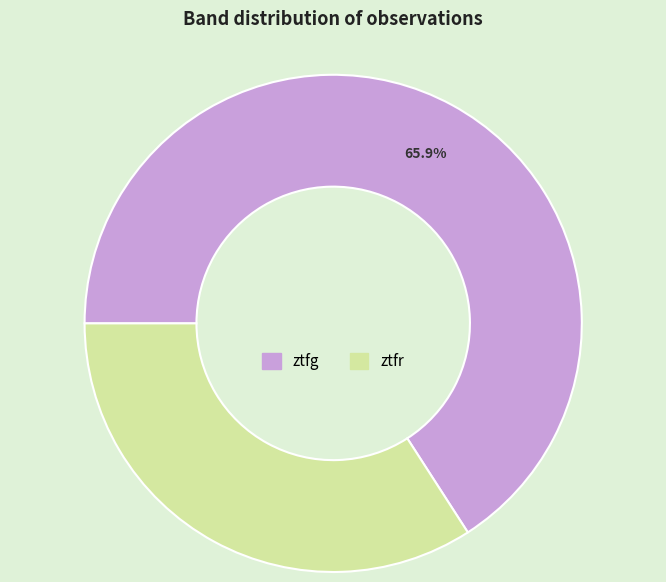

Which category accounts for the majority?

ztfg